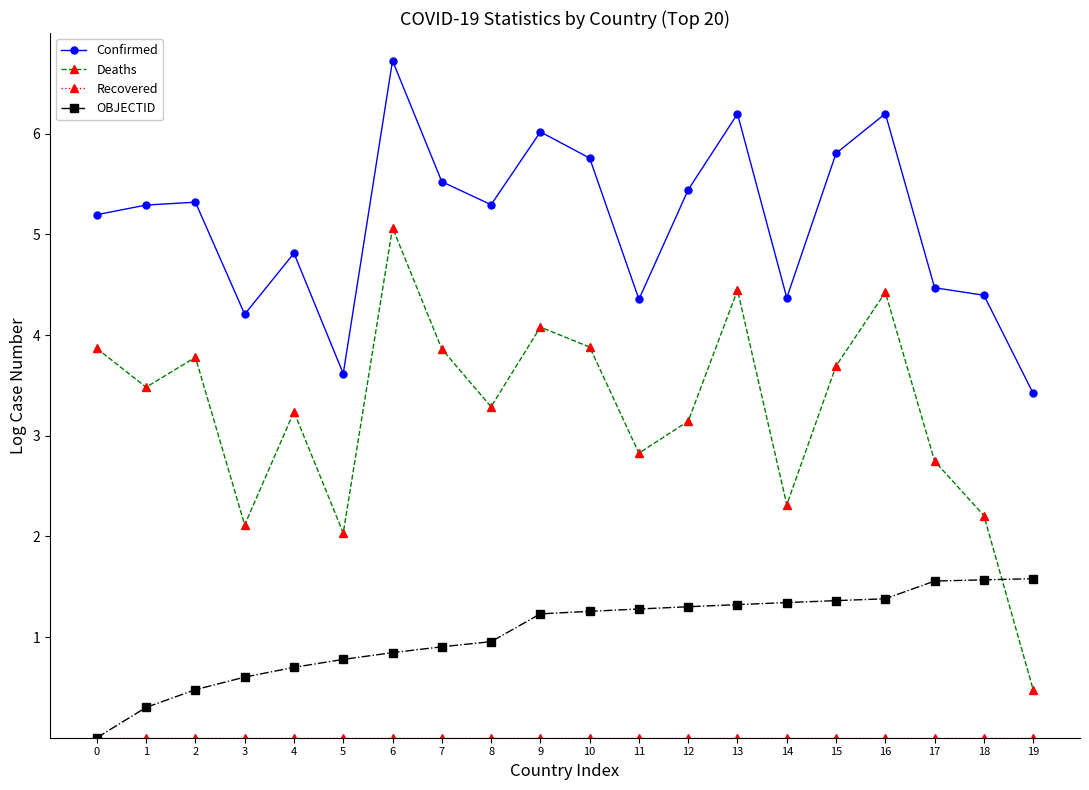

Which series changed the most between 14 and 15?

Confirmed